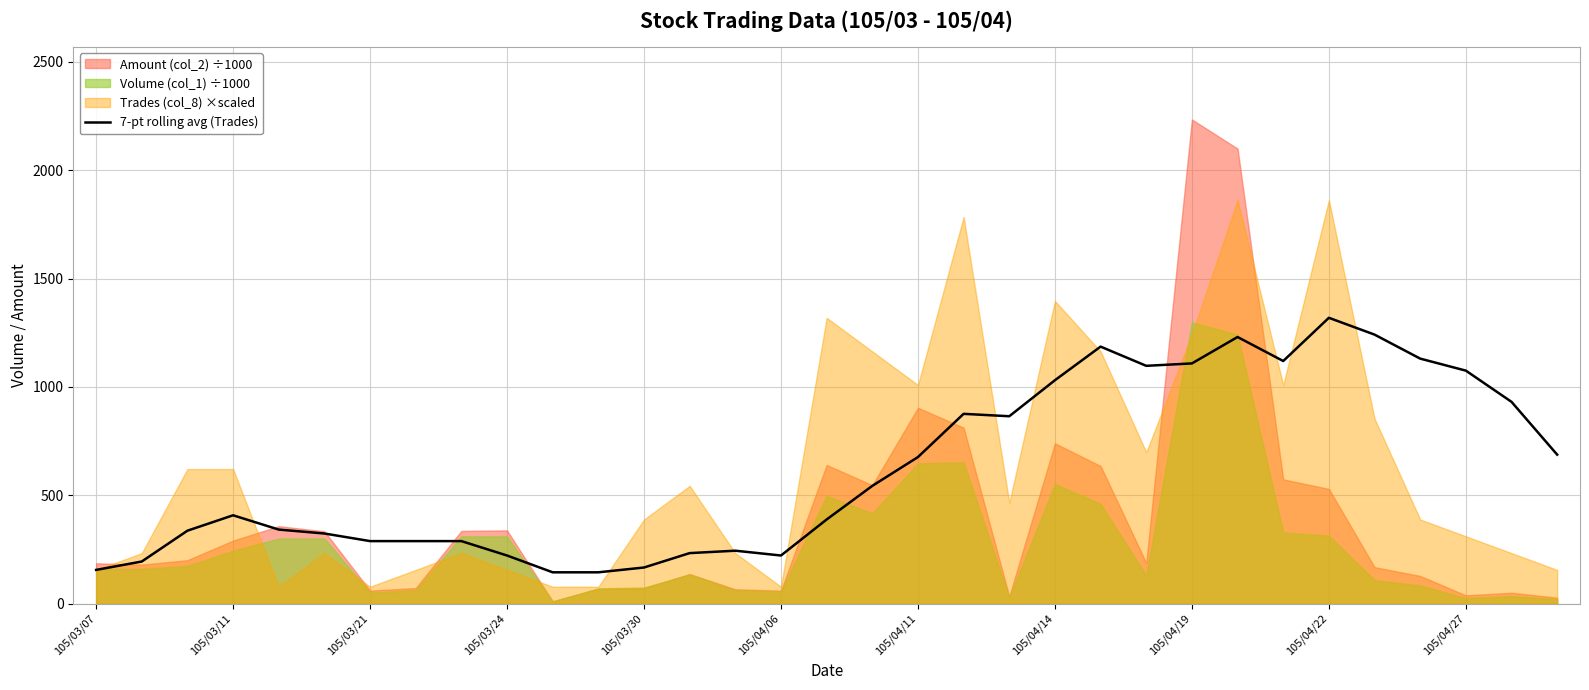

What is the highest value of the 7-pt rolling avg (Trades) series?

1318.8